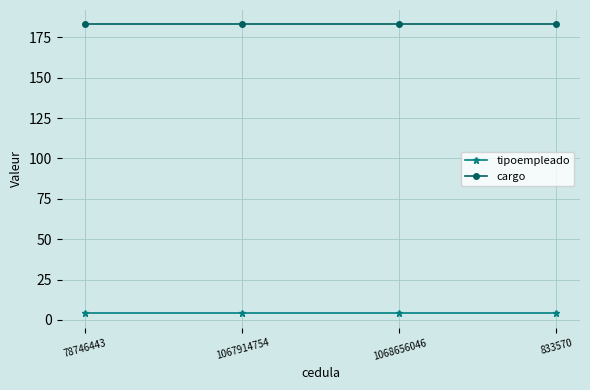

What is the label of the 3rd point from the left?

1068656046